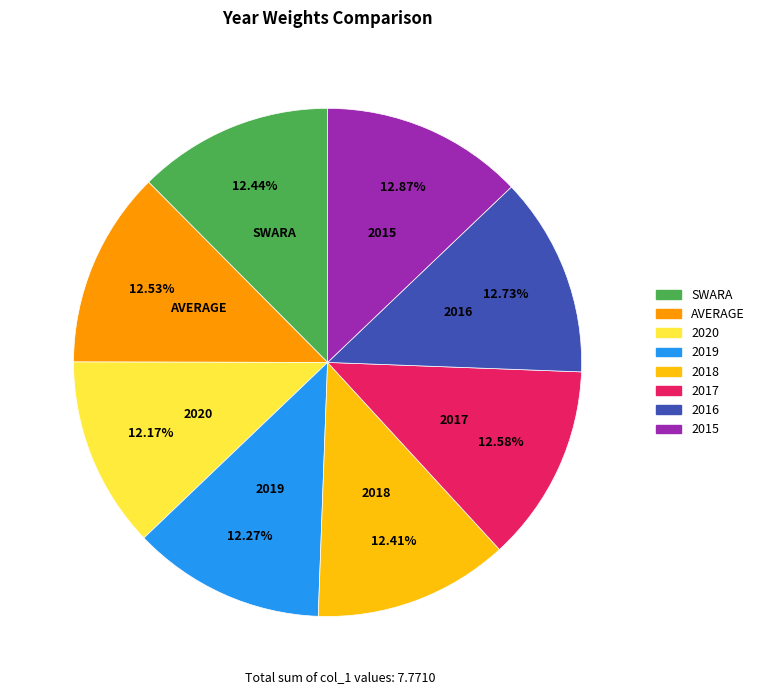

Does 2019 account for over 50% of the chart?

No